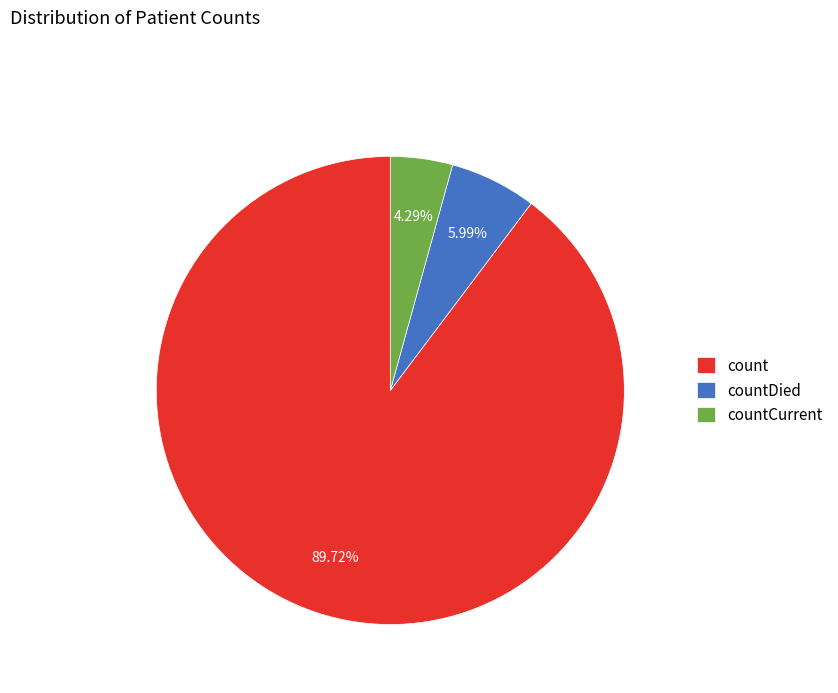

Which has a higher value, count or countDied?

count